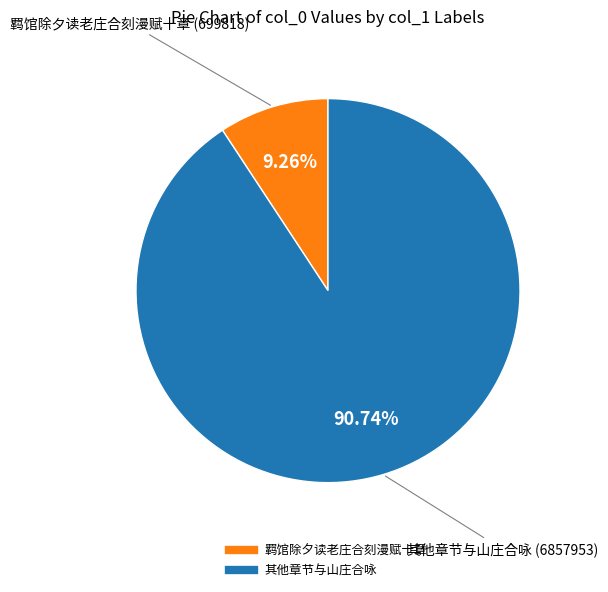

Is there a majority slice in this chart?

Yes